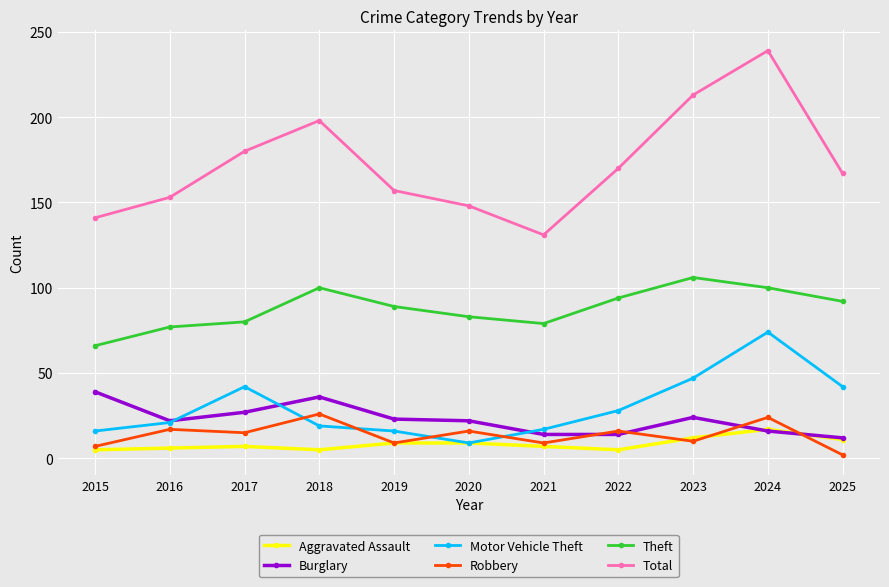

What is the difference between the Aggravated Assault values at 2019 and 2016?

3